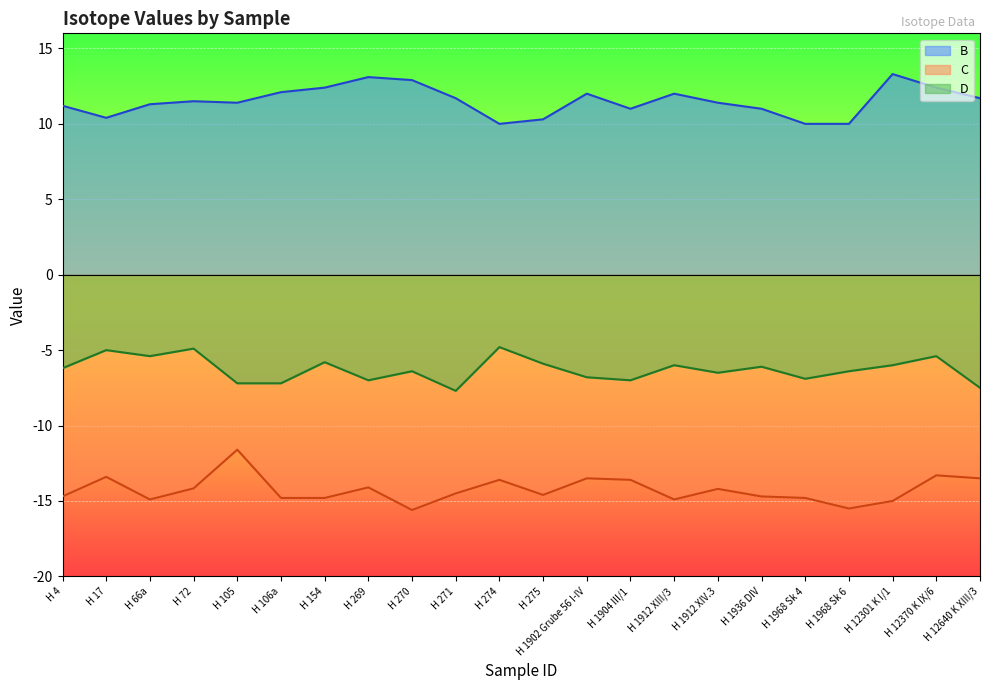

True or false: D has more than 1 points higher than both neighbors.

True